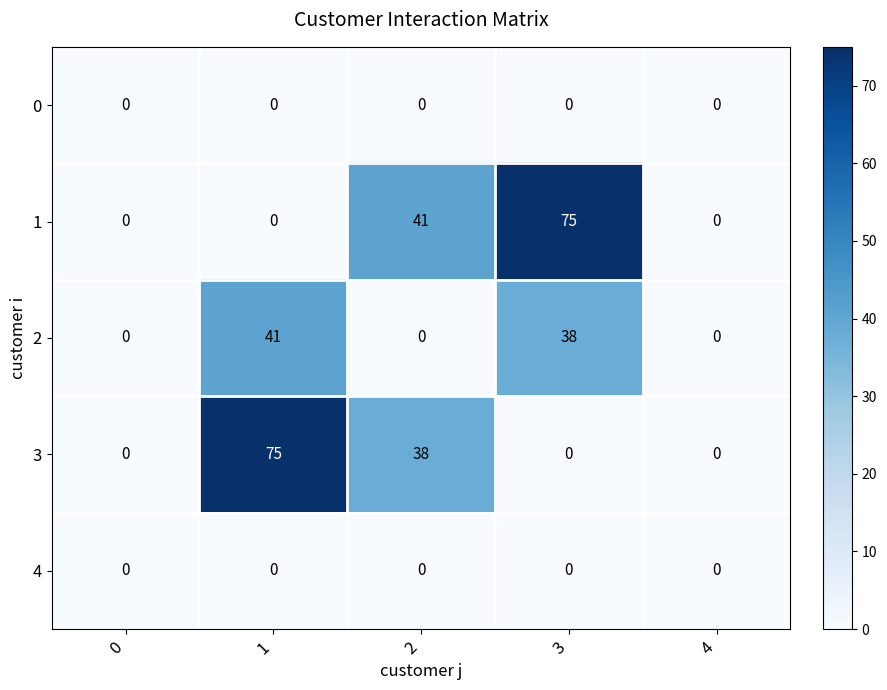

What is the average value of the 1 series?

23